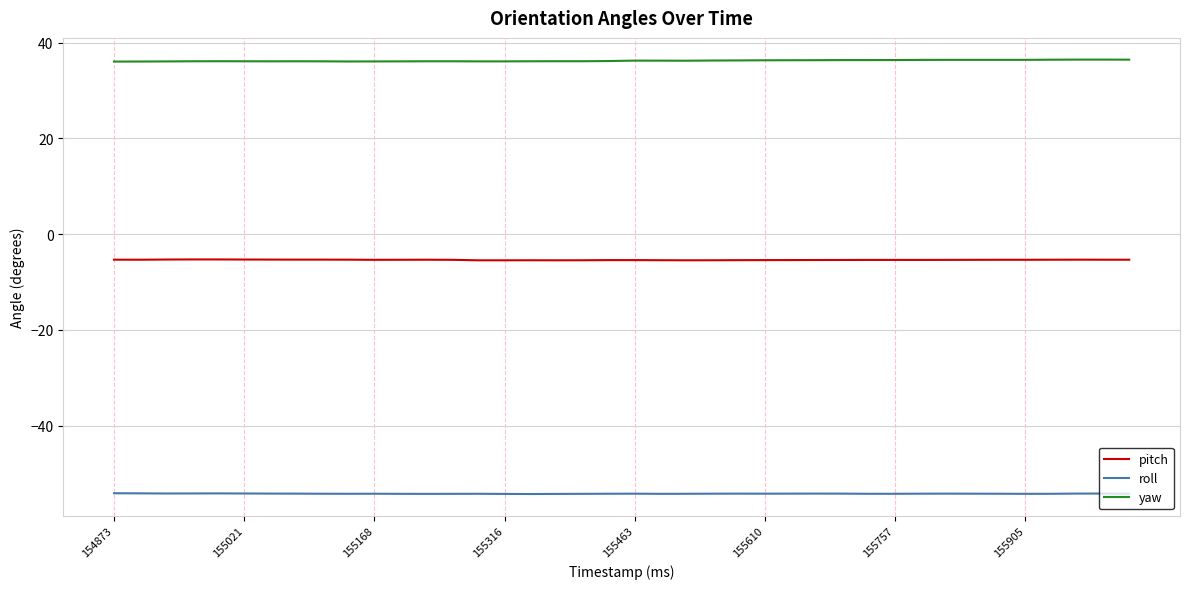

What is the maximum value shown in the chart?

36.5